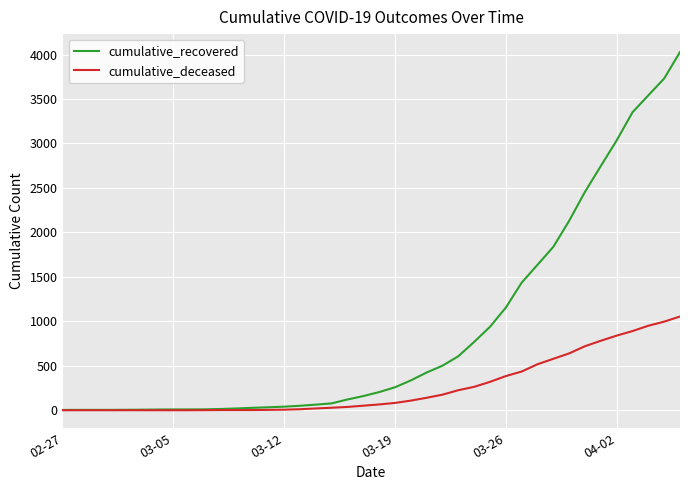

Rank the series by their maximum value, from highest to lowest.

cumulative_recovered, cumulative_deceased